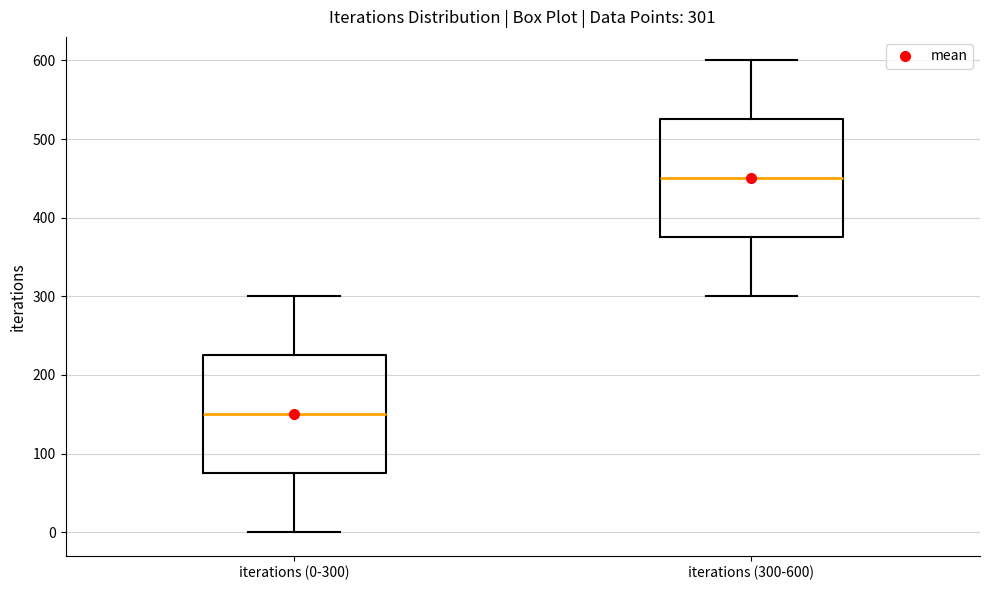

Which box's median line is the highest?

iterations (300-600)